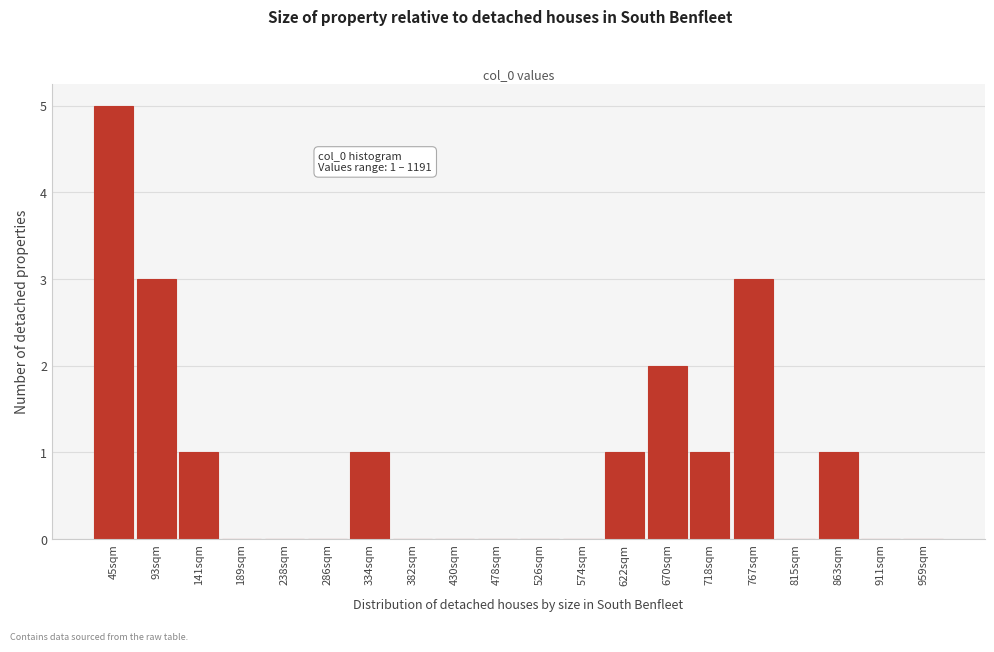

Reading left to right, list all the values displayed in this chart.

45sqm=5	93sqm=3	141sqm=1	189sqm=0	238sqm=0	286sqm=0	334sqm=1	382sqm=0	430sqm=0	478sqm=0	526sqm=0	574sqm=0	622sqm=1	670sqm=2	718sqm=1	767sqm=3	815sqm=0	863sqm=1	911sqm=0	959sqm=0